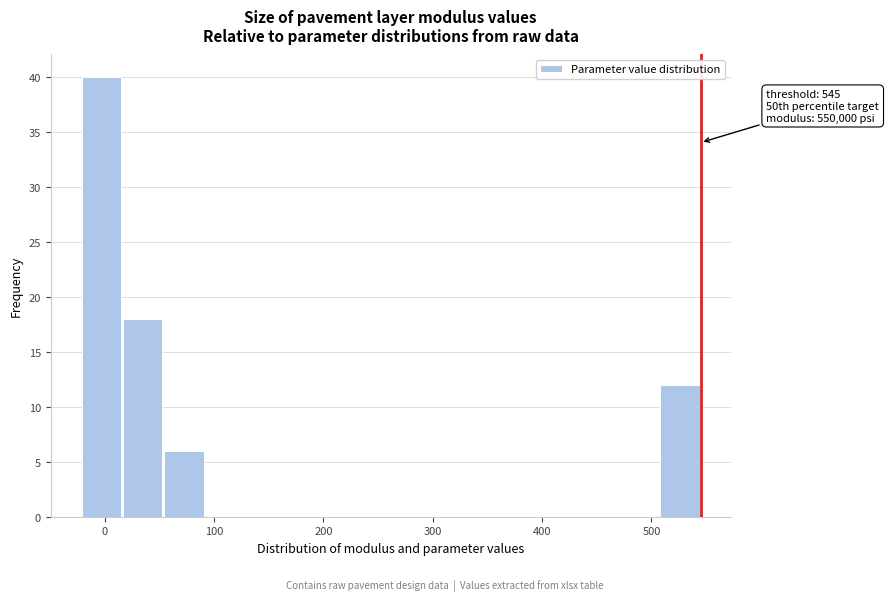

Read against the x-axis, roughly where is the centre of the tallest bar?

0